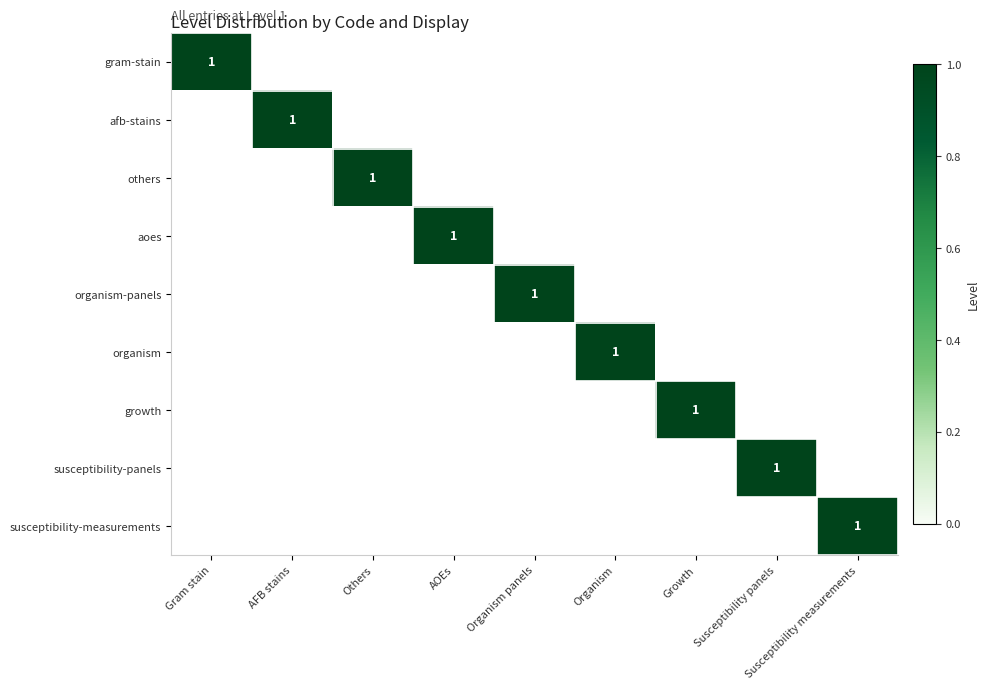

Rank the series at Organism from lowest to highest value.

gram-stain, afb-stains, others, aoes, organism-panels, growth, susceptibility-panels, susceptibility-measurements, organism